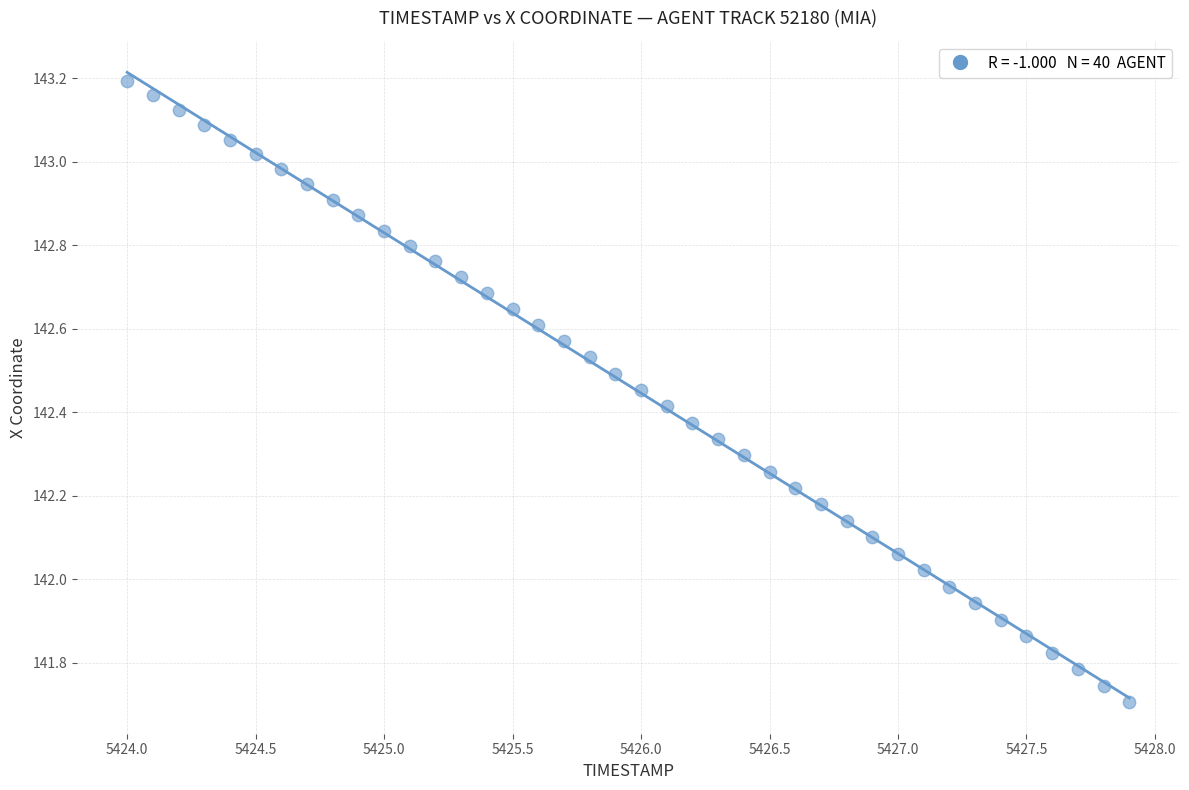

What is the range of Y values (max minus min)?

1.5